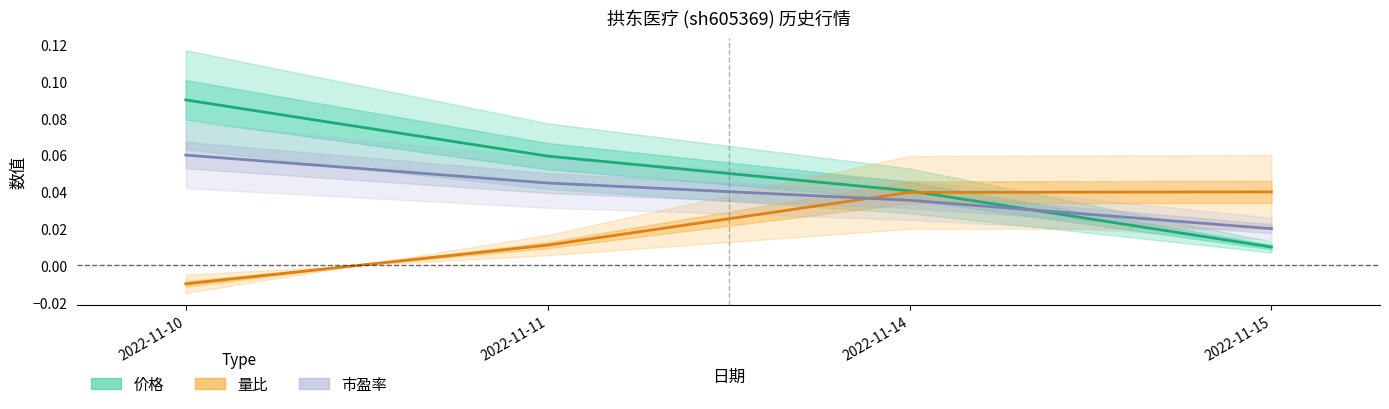

How many 量比 (中线) values are between 0 and 1?

3